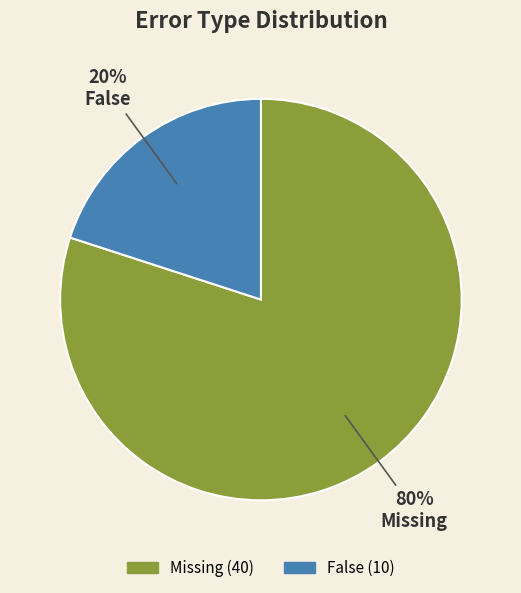

How many slices are in this pie chart?

2